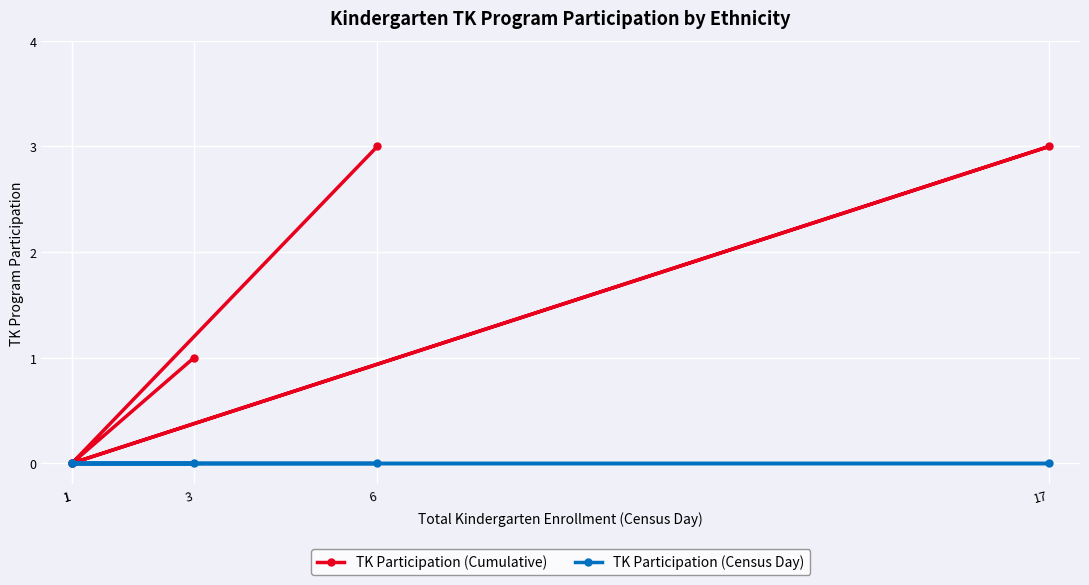

How many distinct data groups are displayed?

2